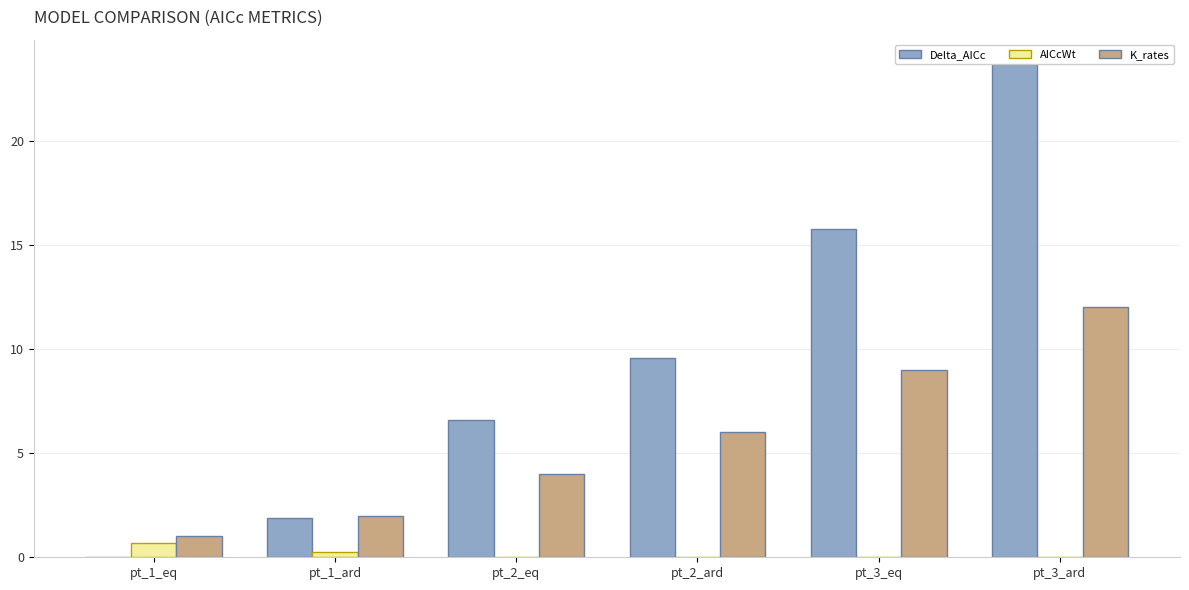

Which category has the highest value in the K_rates series?

pt_3_ard